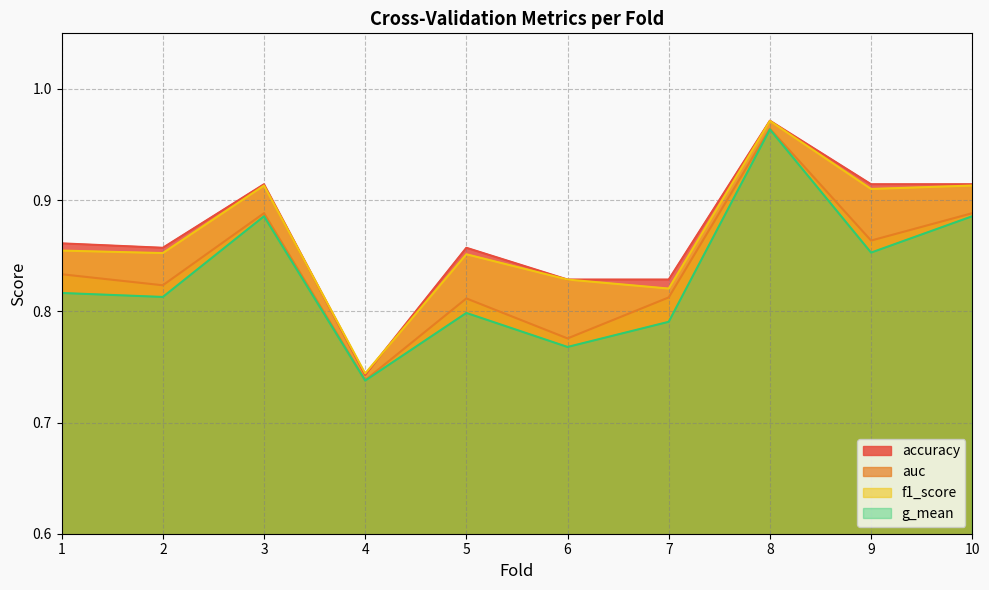

In f1_score, how many points are higher than both neighbors (excluding endpoints)?

3